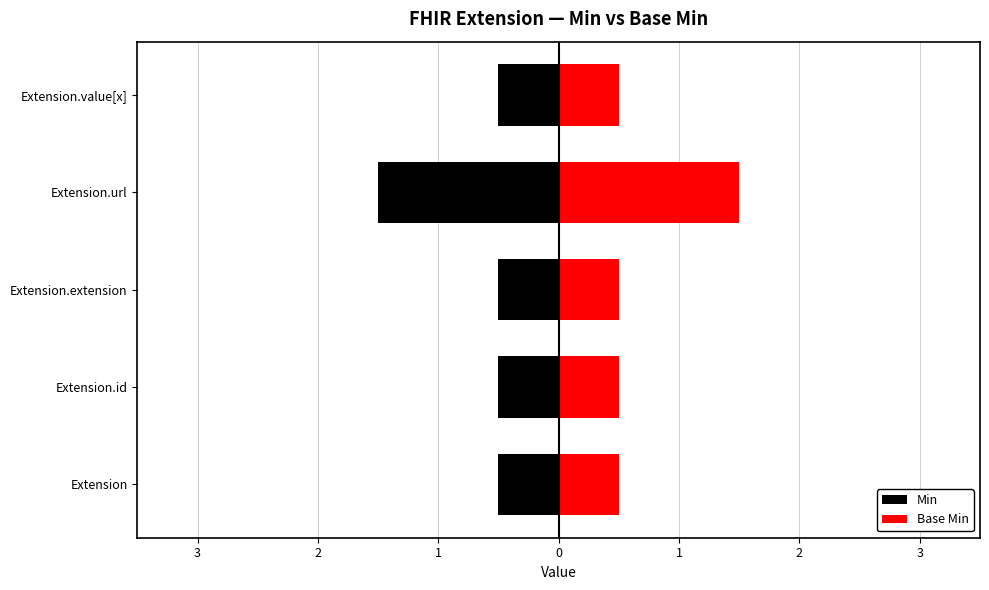

The value of Base Min at Extension.value[x] is 0.2. True or false?

False